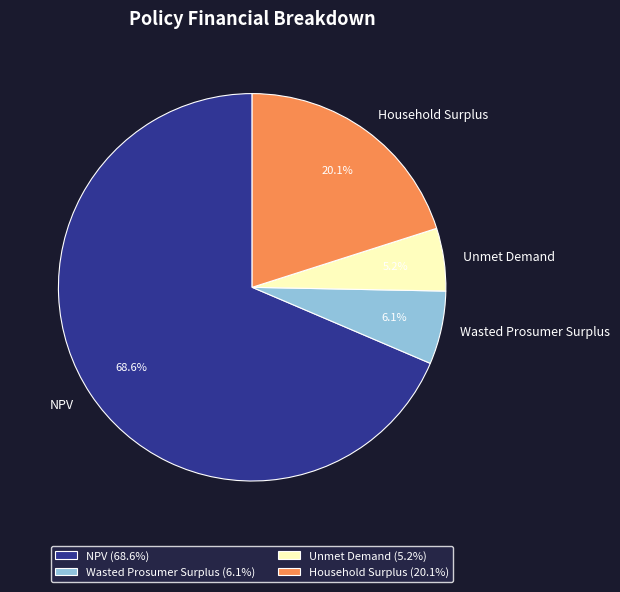

How many slices are in this pie chart?

4